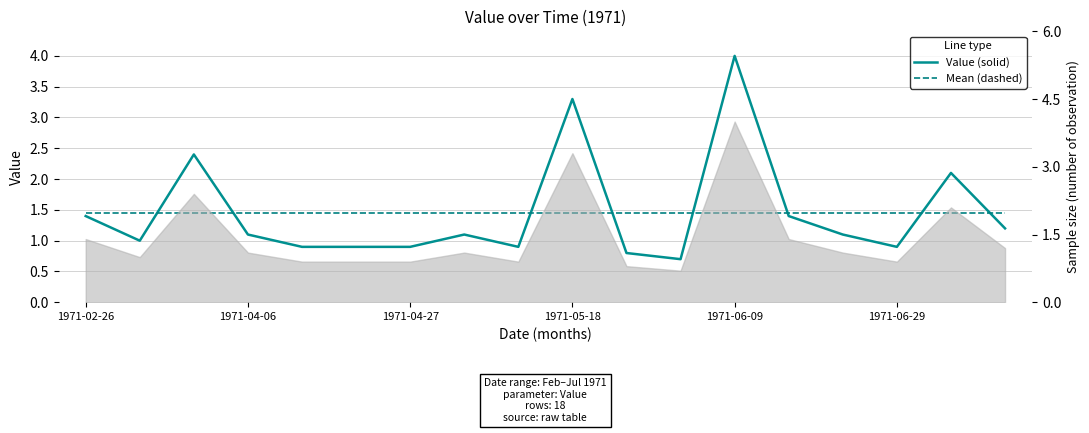

How many lines are shown in the chart?

2